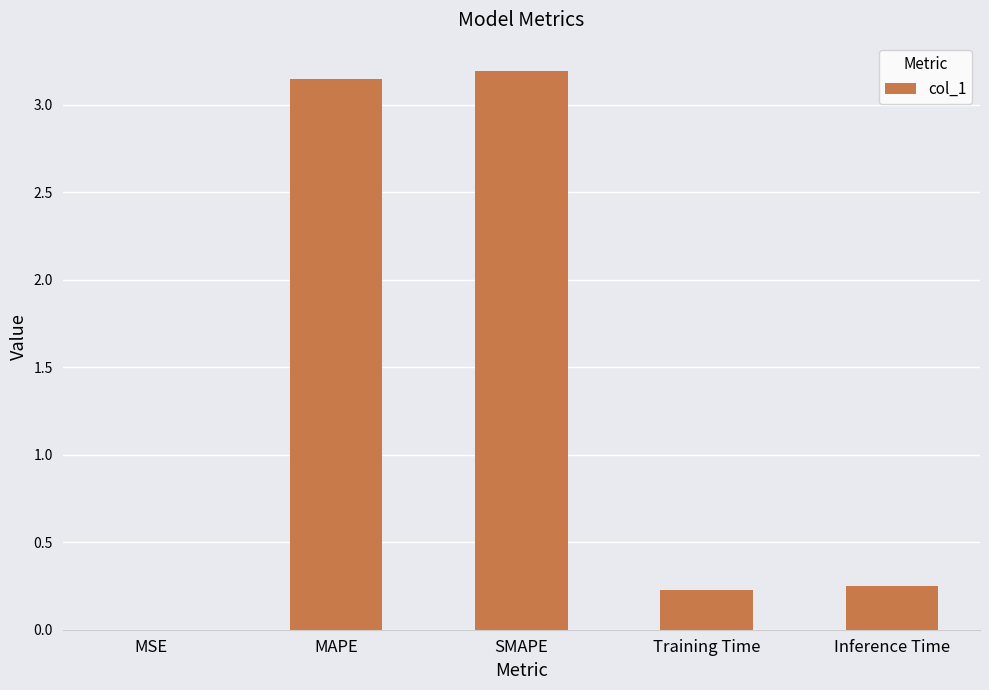

The chart shows a value of 0.2 at Training Time. True or false?

True